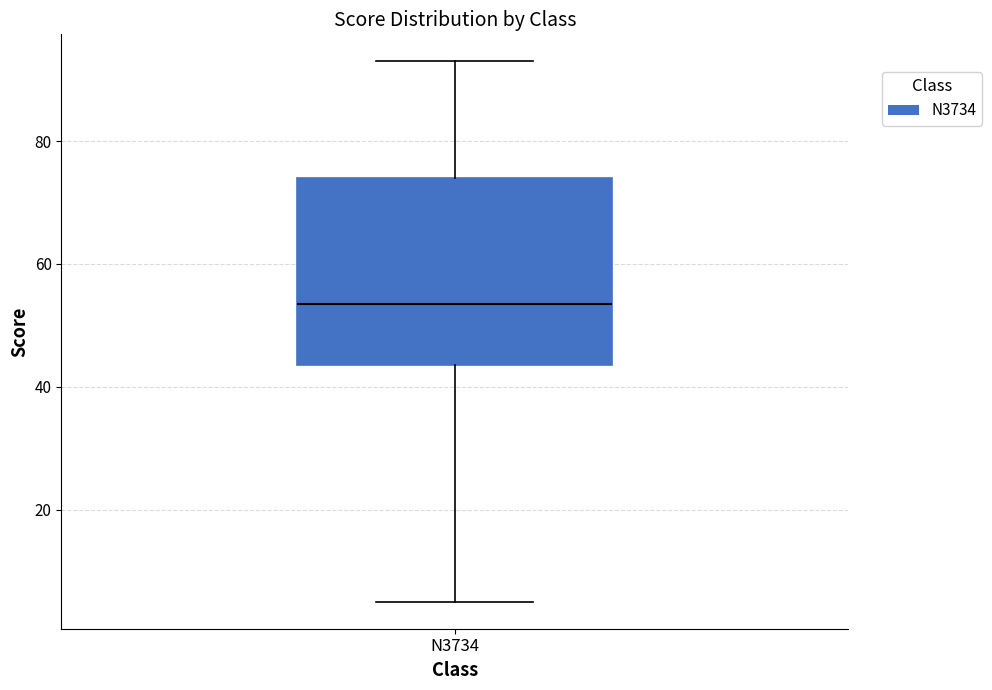

Transcribe this box plot: give where the median line is, the range the box spans, and where the two whiskers end, as read against the y-axis. The values are not printed on the chart, so give them approximately, as read against the axis.

median 54, box 44 to 74, whiskers 6 to 94